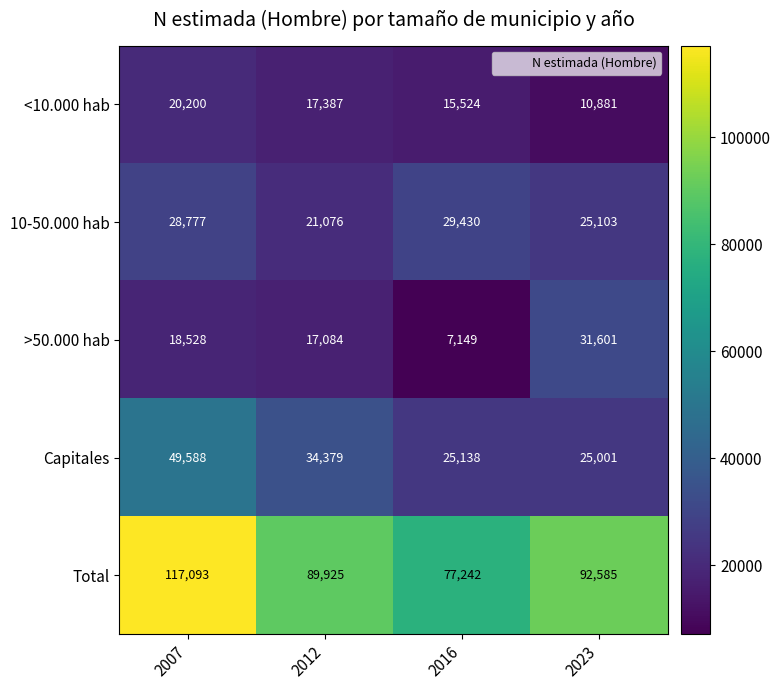

What is the sum of the 10-50.000 hab values at 2023 and 2012?

46179